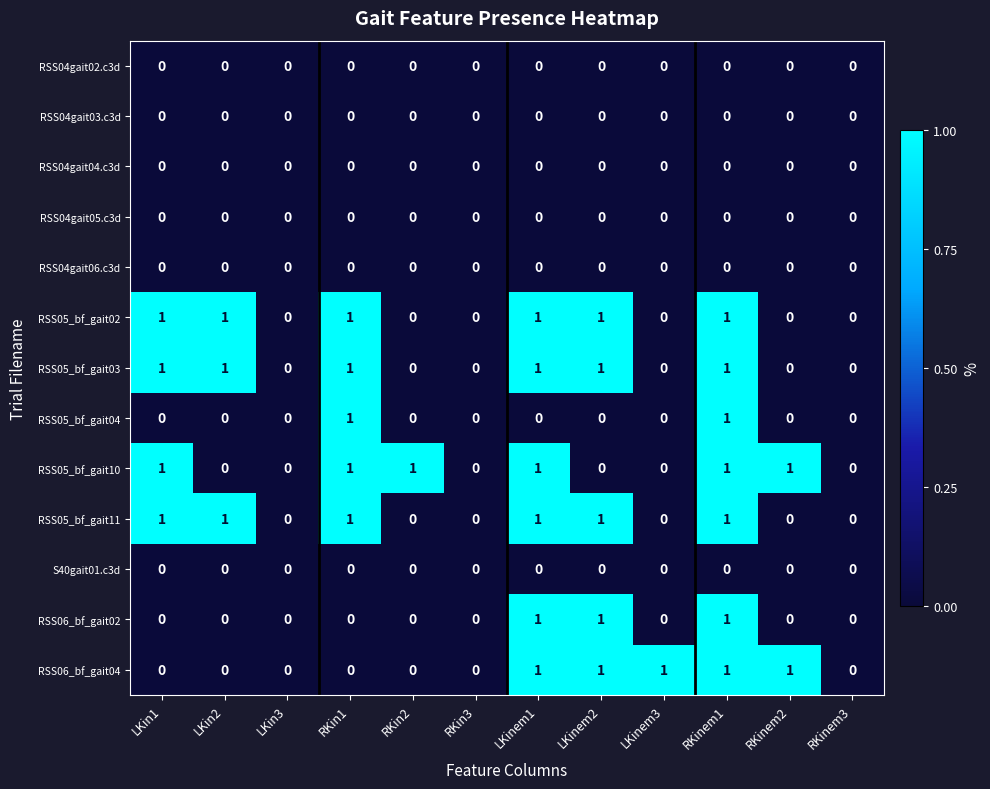

How many RSS06_bf_gait04 values are between 0 and 1?

12